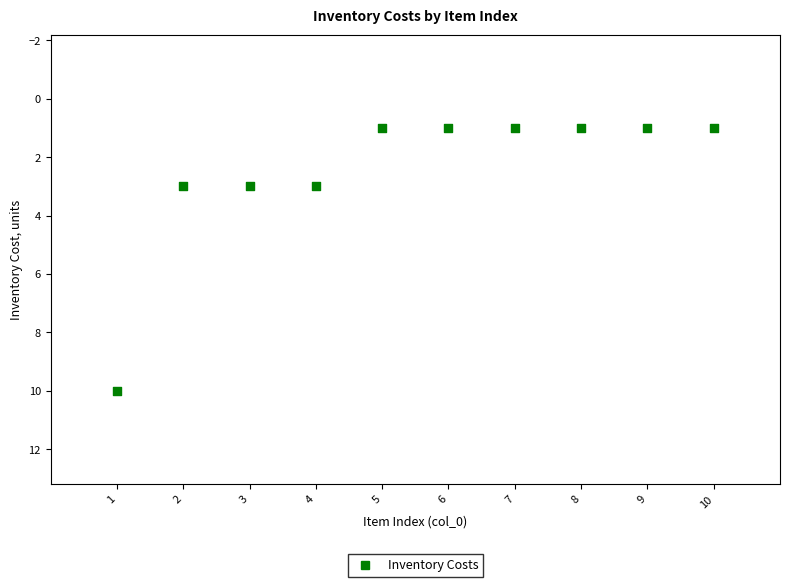

What is the range of X values (max minus min)?

9